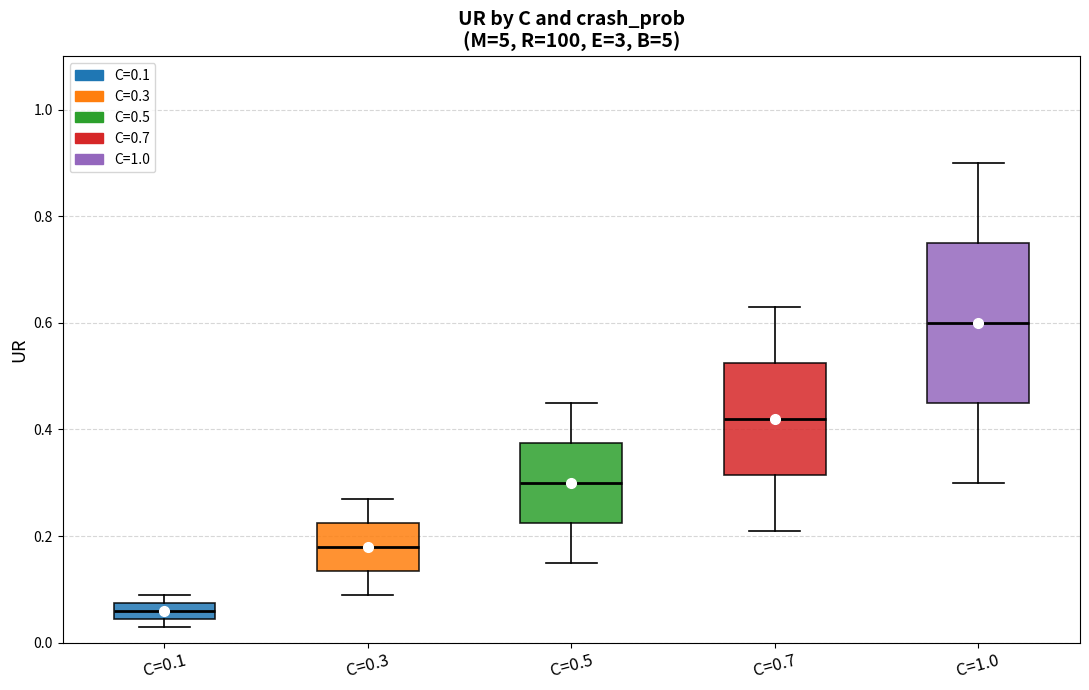

Where does the median line of the box for C=0.3 sit on the y-axis? The values are not printed on the chart, so give them approximately, as read against the axis.

0.18